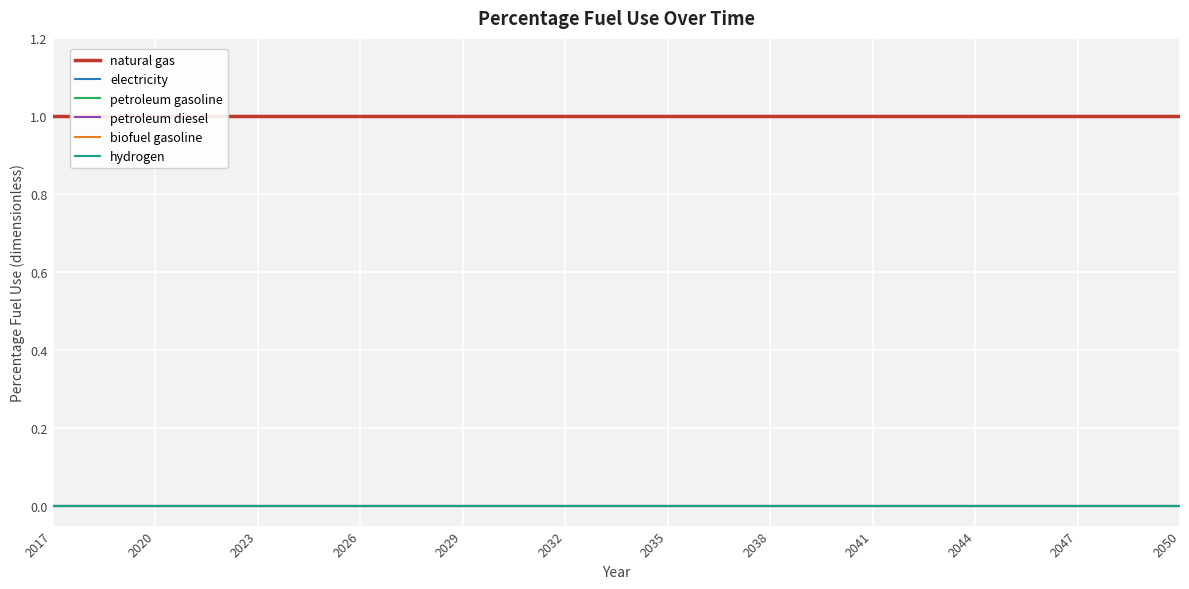

What is the total value across all series at 2047?

1